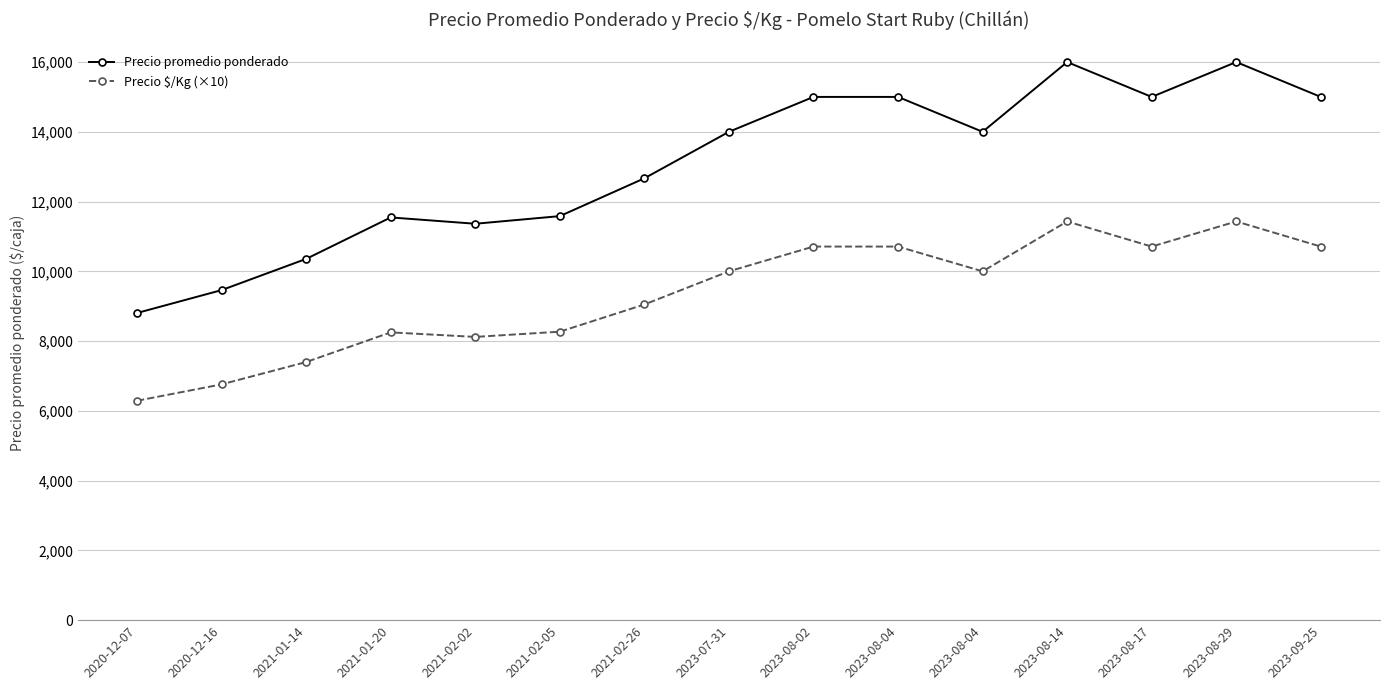

What are all the series names shown in the legend?

Precio promedio ponderado, Precio $/Kg (×10)